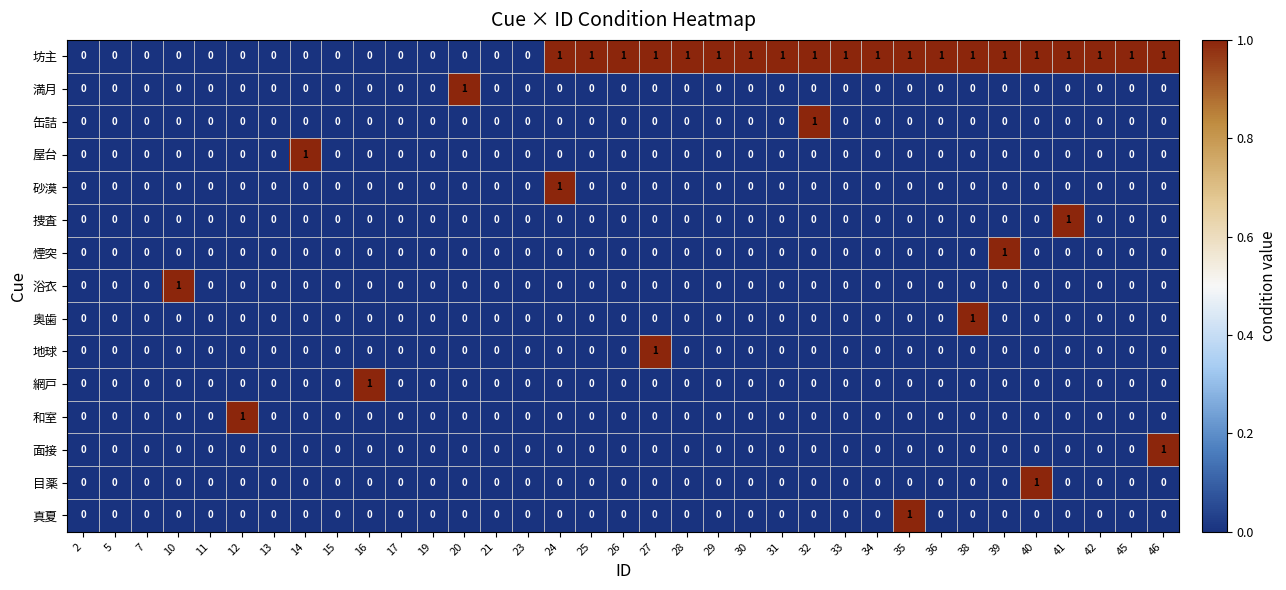

What is the sum of all 坊主 values?

20